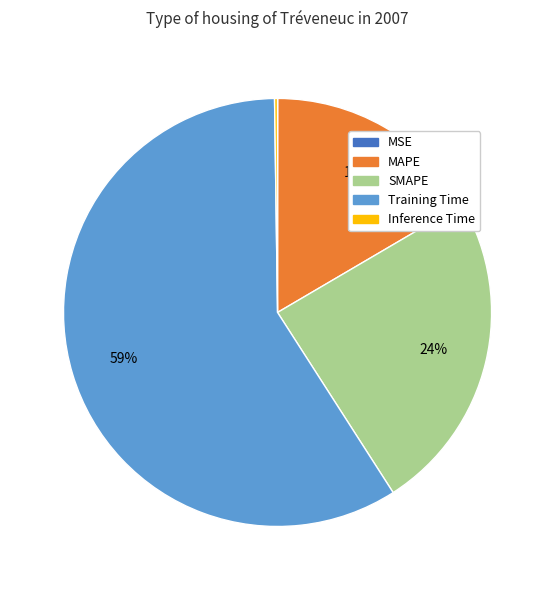

Does MAPE account for over 50% of the chart?

No